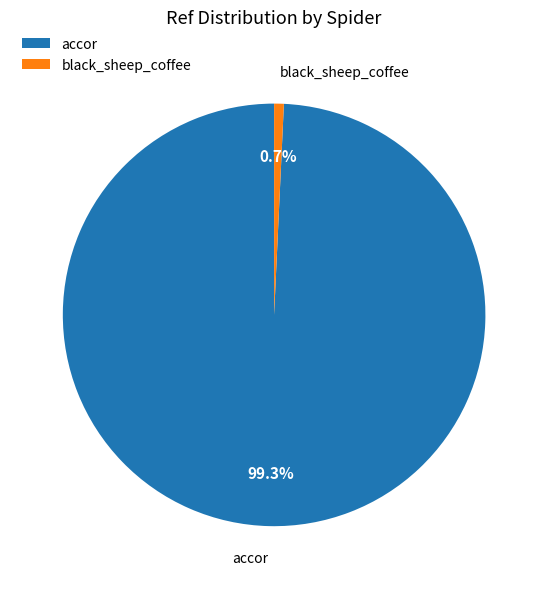

To the nearest percent, what is the combined percentage of accor and black_sheep_coffee?

100%